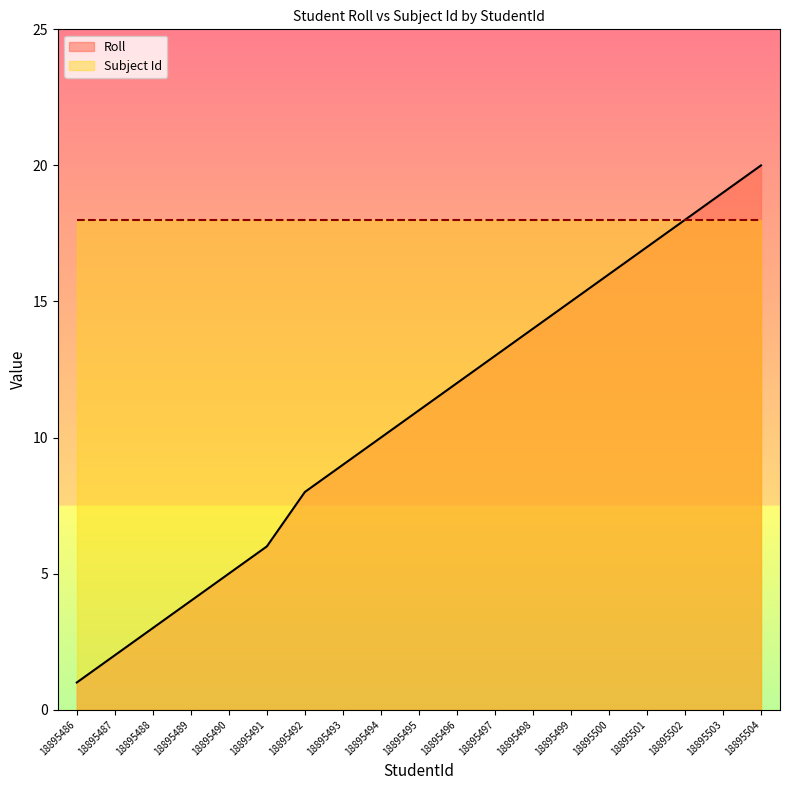

True or false: Subject Id and Roll intersect in this chart.

False